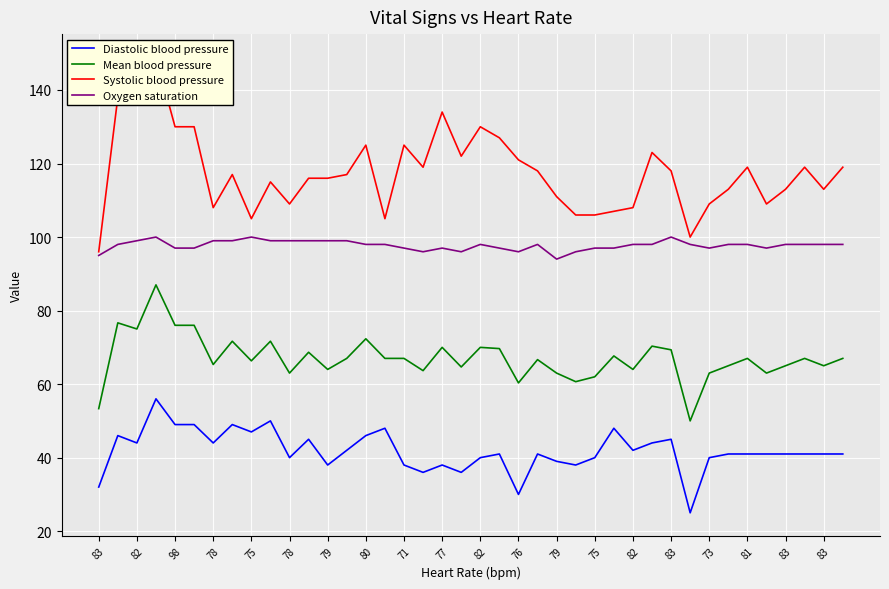

True or false: Oxygen saturation has more than 0 points higher than both neighbors.

True